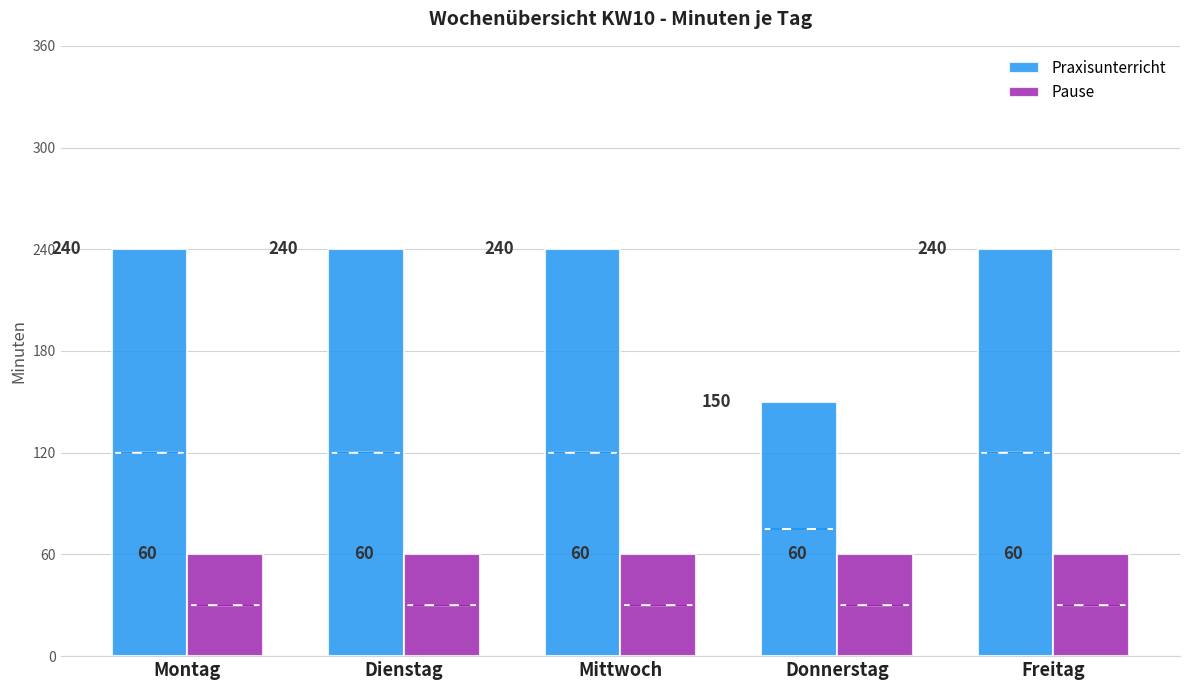

True or false: Pause has a value of 94 at Freitag.

False